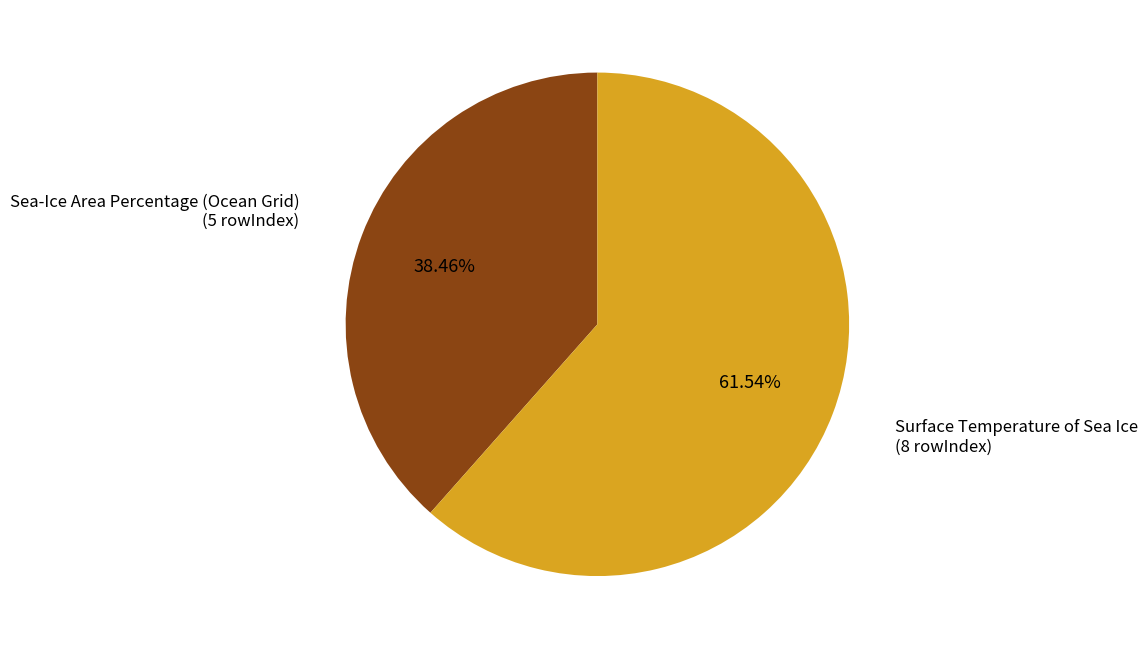

Is there any slice that represents more than half of the pie?

Yes